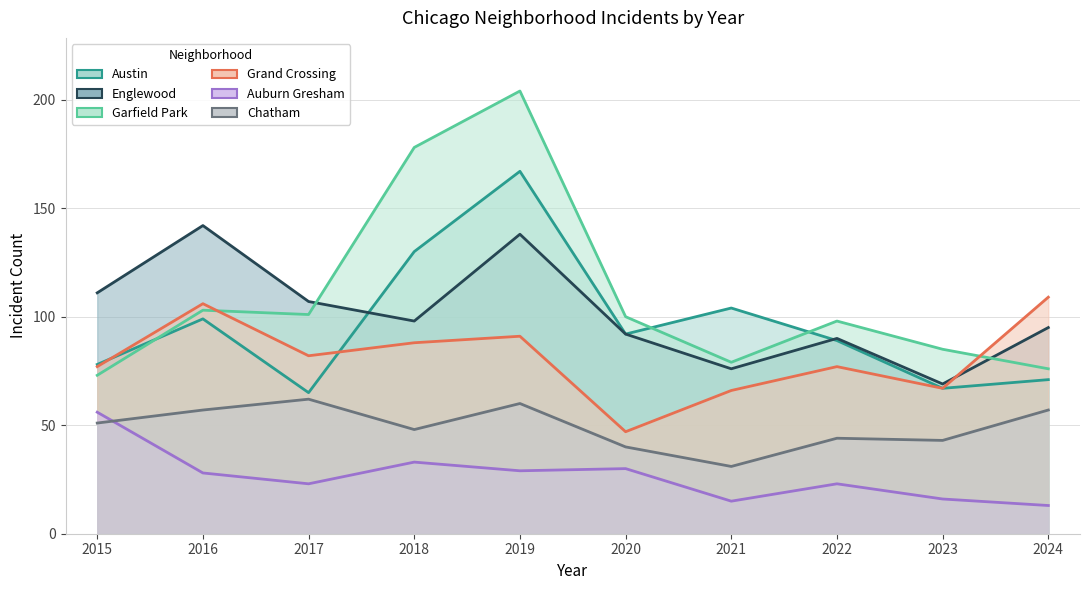

True or false: Grand Crossing and Chatham cross at least once.

False